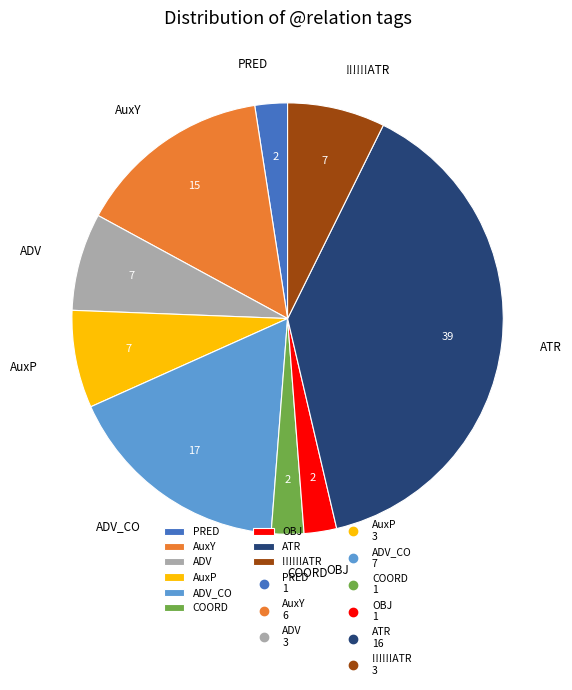

Is the sum of PRED and ADV greater than half?

No